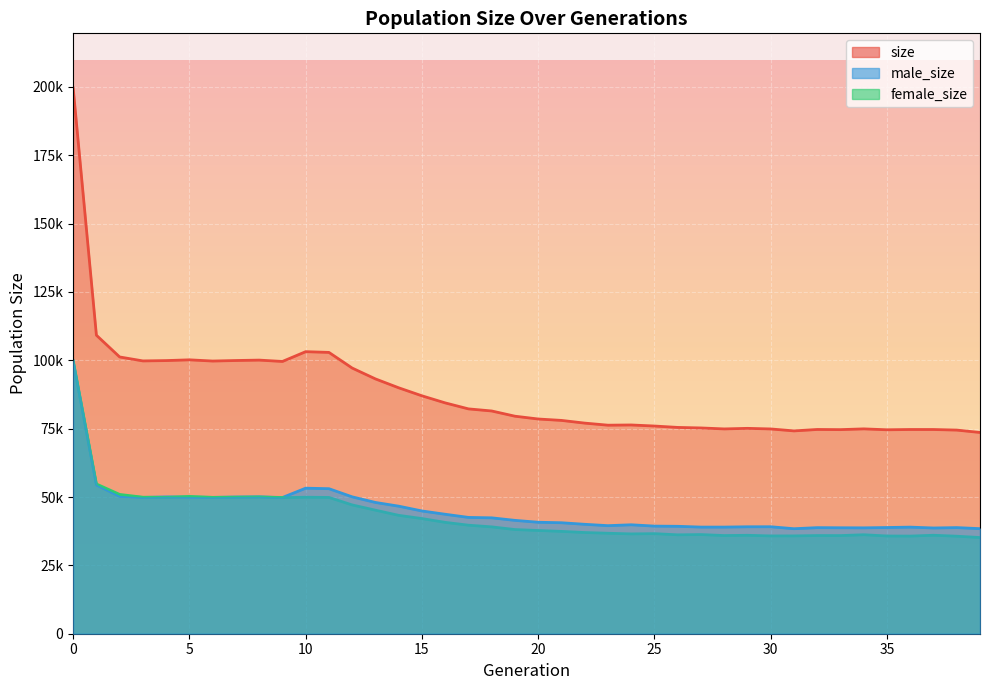

Is the value of female_size at 19 greater than the value of male_size at 32?

No